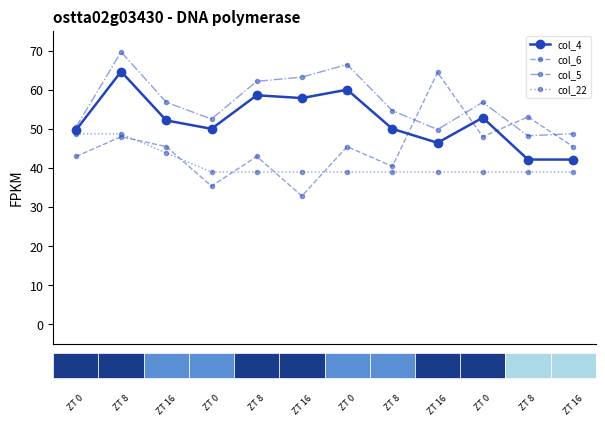

After their last crossing, which series has the higher values: col_6 or col_22?

col_6